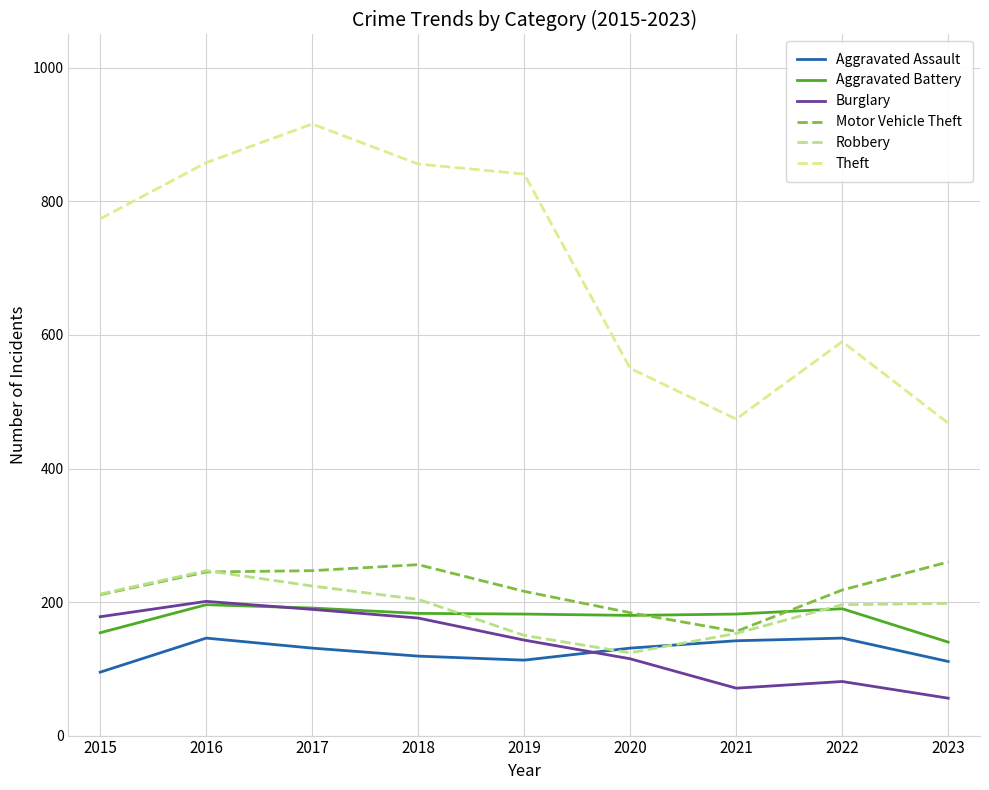

What is the spread (max minus min) of values at 2015?

679